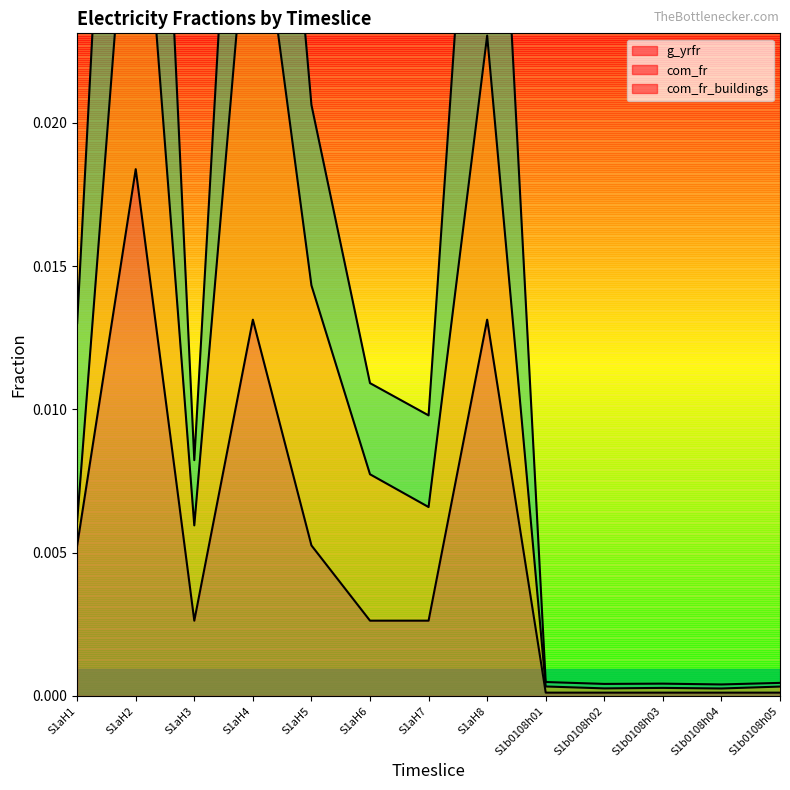

What is the label of the 4th point from the left?

S1aH4